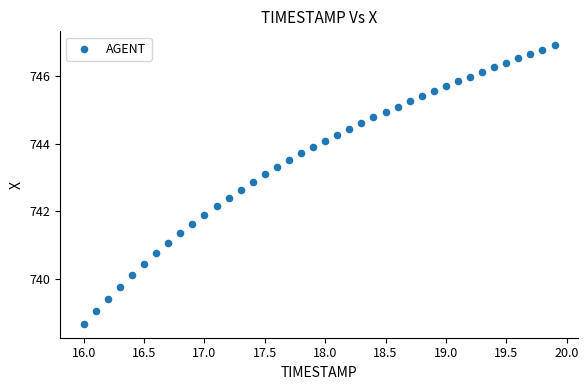

What is the range of X values (max minus min)?

3.9